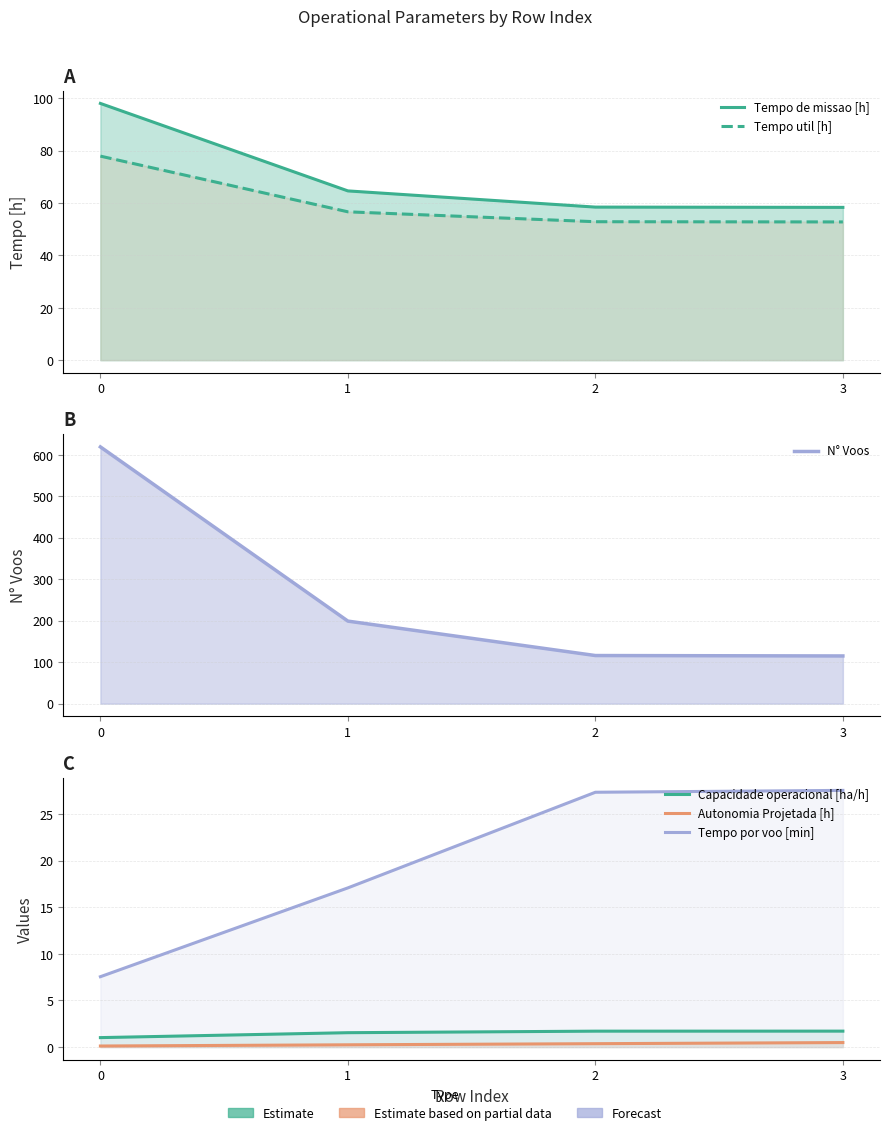

Which category has the lowest value in the Tempo de missao [h] series?

3